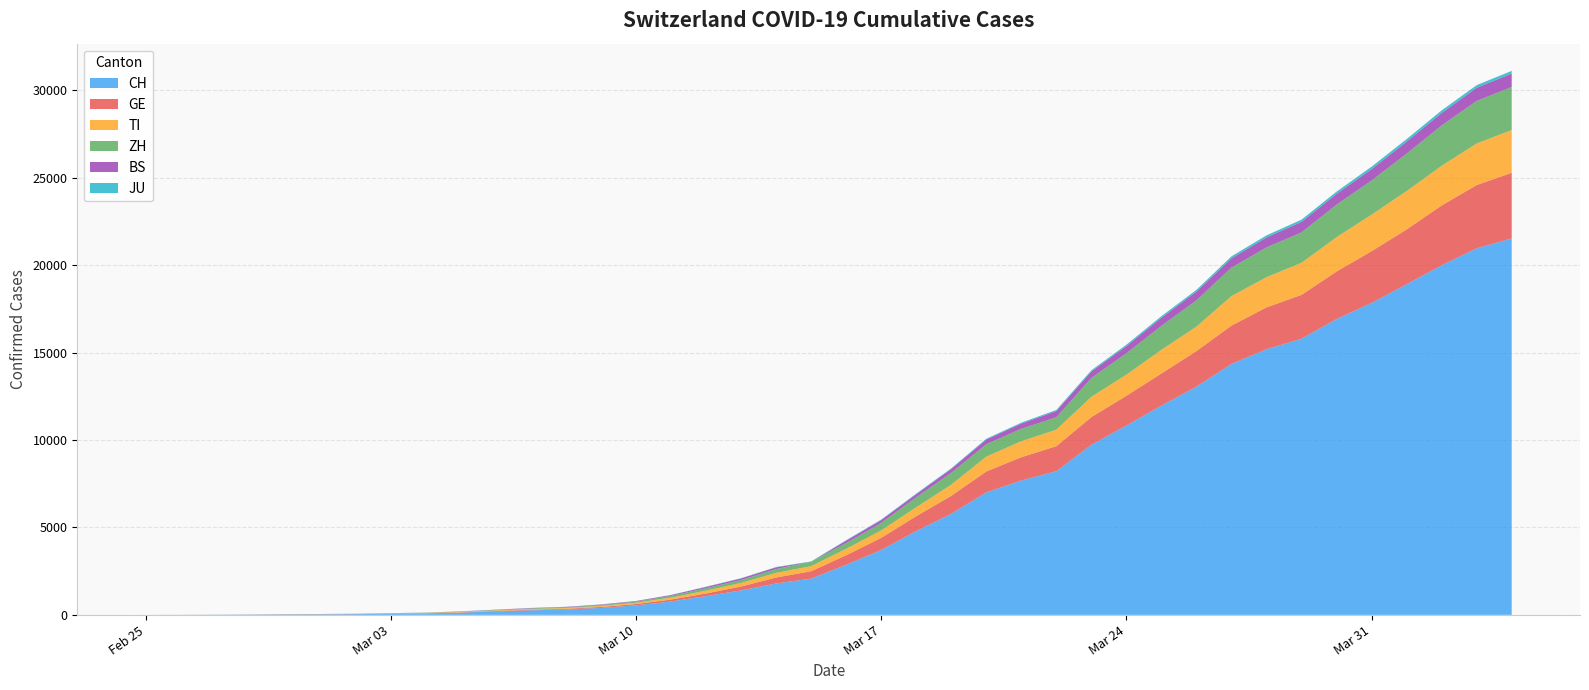

Reading left to right, what are all the values shown in this chart?

CH: 2020-02-25=0	2020-02-26=2	2020-02-27=6	2020-02-28=13	2020-02-29=23	2020-03-01=29	2020-03-02=40	2020-03-03=59	2020-03-04=83	2020-03-05=125	2020-03-06=197	2020-03-07=257	2020-03-08=303	2020-03-09=396	2020-03-10=542	2020-03-11=766	2020-03-12=1072	2020-03-13=1398	2020-03-14=1795	2020-03-15=2072	2020-03-16=2864	2020-03-17=3710	2020-03-18=4794	2020-03-19=5781	2020-03-20=7005	2020-03-21=7686	2020-03-22=8217	2020-03-23=9727	2020-03-24=10831	2020-03-25=11970	2020-03-26=13054	2020-03-27=14356	2020-03-28=15195	2020-03-29=15798	2020-03-30=16920	2020-03-31=17842	2020-04-01=18908	2020-04-02=19997	2020-04-03=20965	2020-04-04=21535
GE: 2020-02-25=0	2020-02-26=1	2020-02-27=1	2020-02-28=4	2020-02-29=8	2020-03-01=9	2020-03-02=10	2020-03-03=13	2020-03-04=14	2020-03-05=17	2020-03-06=25	2020-03-07=38	2020-03-08=40	2020-03-09=56	2020-03-10=76	2020-03-11=109	2020-03-12=150	2020-03-13=222	2020-03-14=340	2020-03-15=423	2020-03-16=544	2020-03-17=692	2020-03-18=848	2020-03-19=1027	2020-03-20=1194	2020-03-21=1331	2020-03-22=1430	2020-03-23=1582	2020-03-24=1699	2020-03-25=1837	2020-03-26=2033	2020-03-27=2190	2020-03-28=2393	2020-03-29=2505	2020-03-30=2721	2020-03-31=2958	2020-04-01=3137	2020-04-02=3420	2020-04-03=3621	2020-04-04=3753
TI: 2020-02-25=0	2020-02-26=1	2020-02-27=1	2020-02-28=1	2020-02-29=2	2020-03-01=2	2020-03-02=4	2020-03-03=8	2020-03-04=13	2020-03-05=25	2020-03-06=28	2020-03-07=41	2020-03-08=49	2020-03-09=61	2020-03-10=75	2020-03-11=108	2020-03-12=163	2020-03-13=206	2020-03-14=265	2020-03-15=293	2020-03-16=368	2020-03-17=426	2020-03-18=511	2020-03-19=638	2020-03-20=849	2020-03-21=916	2020-03-22=945	2020-03-23=1162	2020-03-24=1209	2020-03-25=1354	2020-03-26=1401	2020-03-27=1688	2020-03-28=1727	2020-03-29=1837	2020-03-30=1962	2020-03-31=2091	2020-04-01=2195	2020-04-02=2271	2020-04-03=2377	2020-04-04=2442
ZH: 2020-02-25=0	2020-02-26=0	2020-02-27=2	2020-02-28=2	2020-02-29=6	2020-03-01=7	2020-03-02=10	2020-03-03=13	2020-03-04=15	2020-03-05=23	2020-03-06=29	2020-03-07=34	2020-03-08=40	2020-03-09=49	2020-03-10=62	2020-03-11=101	2020-03-12=140	2020-03-13=163	2020-03-14=218	2020-03-15=250	2020-03-16=326	2020-03-17=429	2020-03-18=568	2020-03-19=679	2020-03-20=711	2020-03-21=711	2020-03-22=711	2020-03-23=1075	2020-03-24=1223	2020-03-25=1370	2020-03-26=1502	2020-03-27=1629	2020-03-28=1703	2020-03-29=1735	2020-03-30=1861	2020-03-31=1952	2020-04-01=2141	2020-04-02=2305	2020-04-03=2433	2020-04-04=2466
BS: 2020-02-25=0	2020-02-26=0	2020-02-27=1	2020-02-28=1	2020-02-29=1	2020-03-01=1	2020-03-02=1	2020-03-03=3	2020-03-04=3	2020-03-05=8	2020-03-06=15	2020-03-07=21	2020-03-08=24	2020-03-09=28	2020-03-10=33	2020-03-11=49	2020-03-12=73	2020-03-13=92	2020-03-14=100	2020-03-15=0	2020-03-16=143	2020-03-17=164	2020-03-18=181	2020-03-19=220	2020-03-20=270	2020-03-21=297	2020-03-22=356	2020-03-23=374	2020-03-24=410	2020-03-25=462	2020-03-26=501	2020-03-27=530	2020-03-28=569	2020-03-29=605	2020-03-30=617	2020-03-31=653	2020-04-01=687	2020-04-02=714	2020-04-03=754	2020-04-04=767
JU: 2020-02-25=0	2020-02-26=0	2020-02-27=1	2020-02-28=1	2020-02-29=1	2020-03-01=1	2020-03-02=1	2020-03-03=2	2020-03-04=2	2020-03-05=4	2020-03-06=4	2020-03-07=5	2020-03-08=5	2020-03-09=7	2020-03-10=7	2020-03-11=7	2020-03-12=12	2020-03-13=17	2020-03-14=18	2020-03-15=19	2020-03-16=25	2020-03-17=29	2020-03-18=32	2020-03-19=36	2020-03-20=44	2020-03-21=54	2020-03-22=61	2020-03-23=69	2020-03-24=82	2020-03-25=92	2020-03-26=100	2020-03-27=114	2020-03-28=119	2020-03-29=127	2020-03-30=128	2020-03-31=140	2020-04-01=145	2020-04-02=149	2020-04-03=149	2020-04-04=154